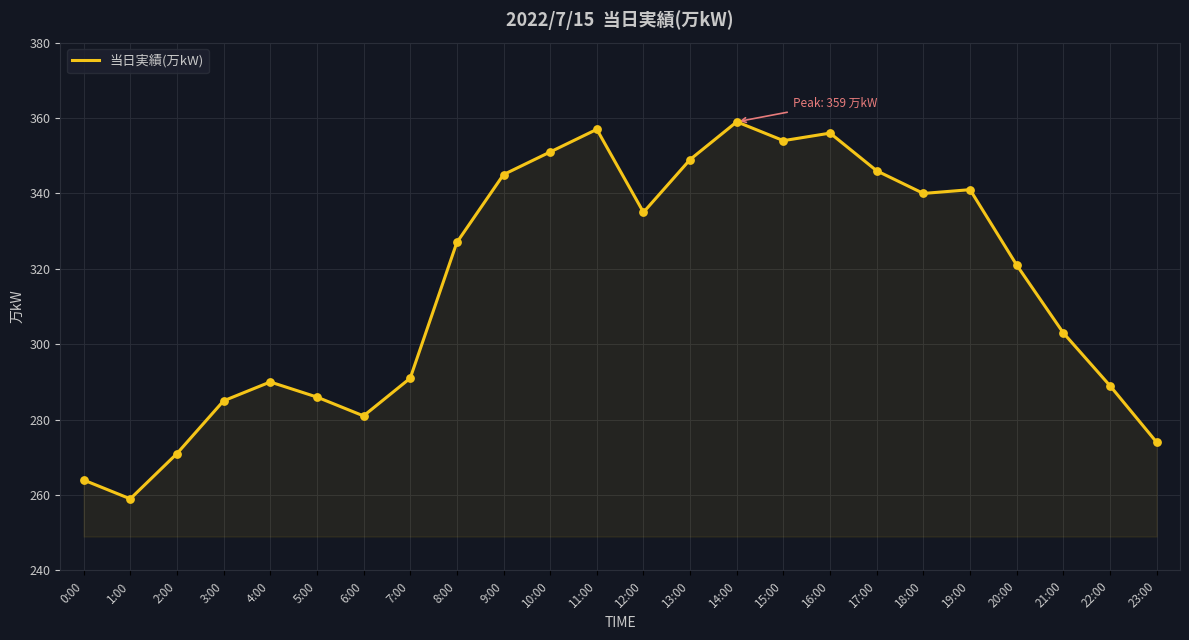

Which has a higher value, 0:00 or 11:00?

11:00